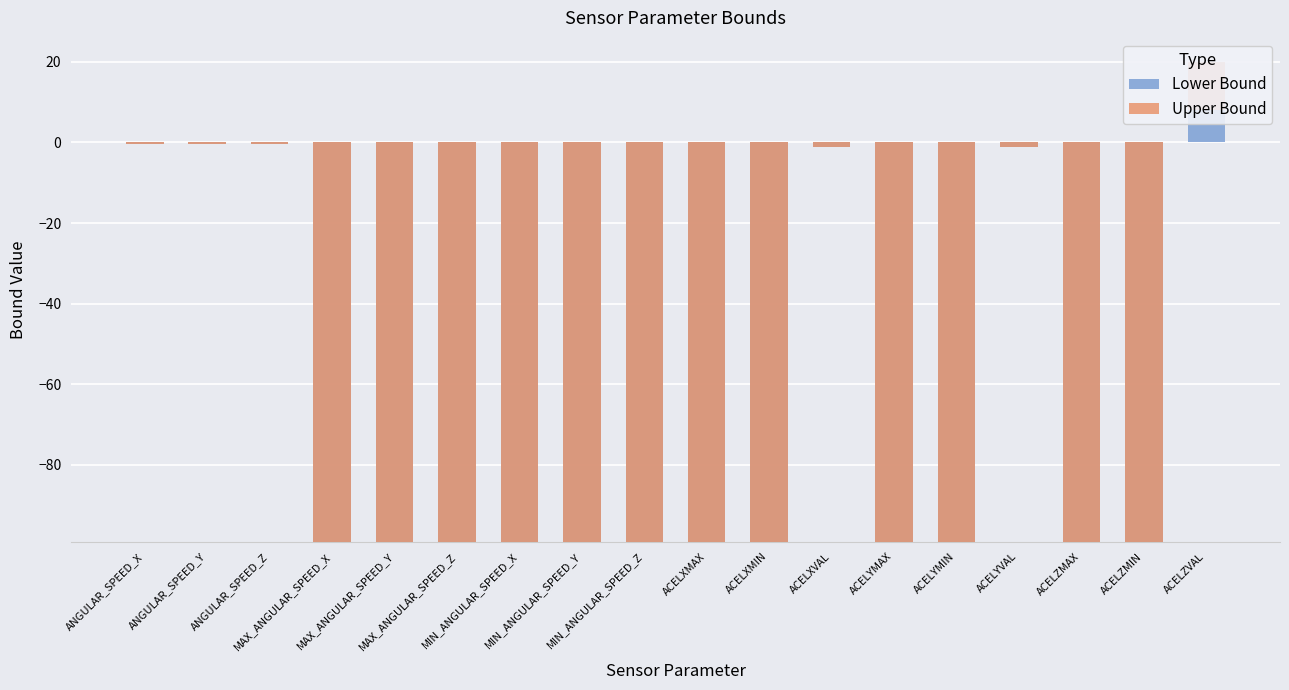

List the series in order of their peak value, lowest first.

Lower Bound, Upper Bound